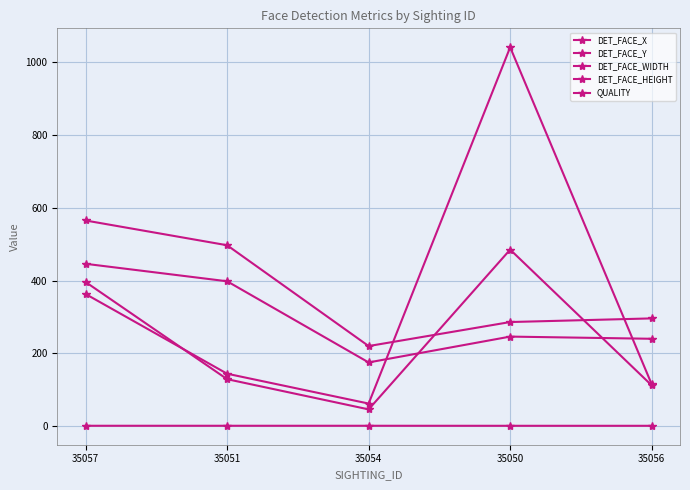

What is the value of the DET_FACE_HEIGHT point at the 2nd from the left?

497.0